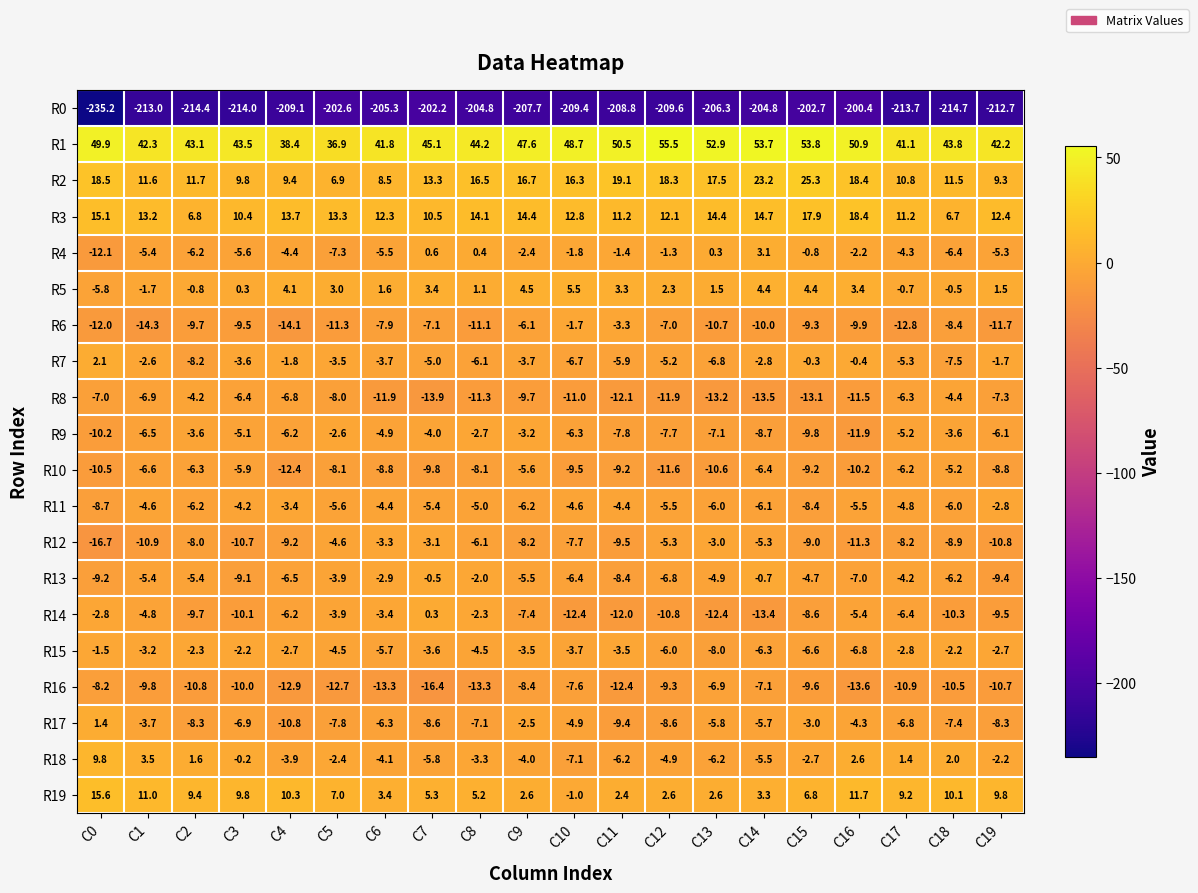

How many distinct data groups are displayed?

20